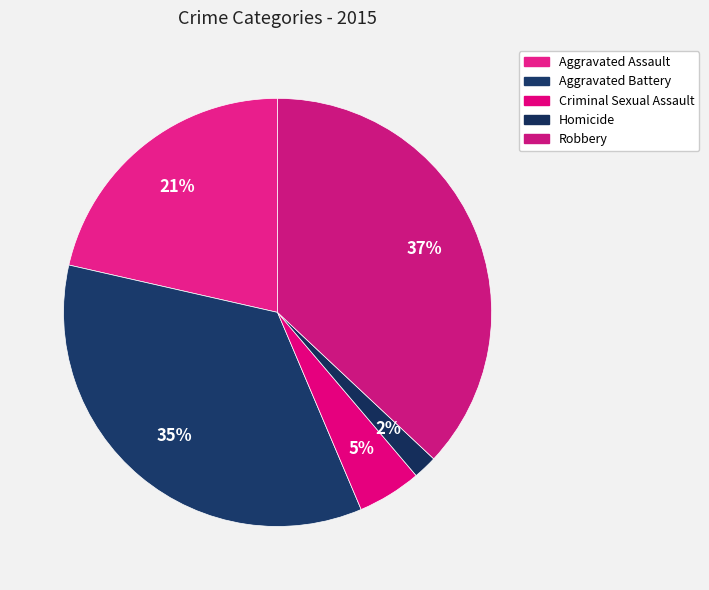

To the nearest percent, what is the difference between the Criminal Sexual Assault and Robbery slice percentages?

32%